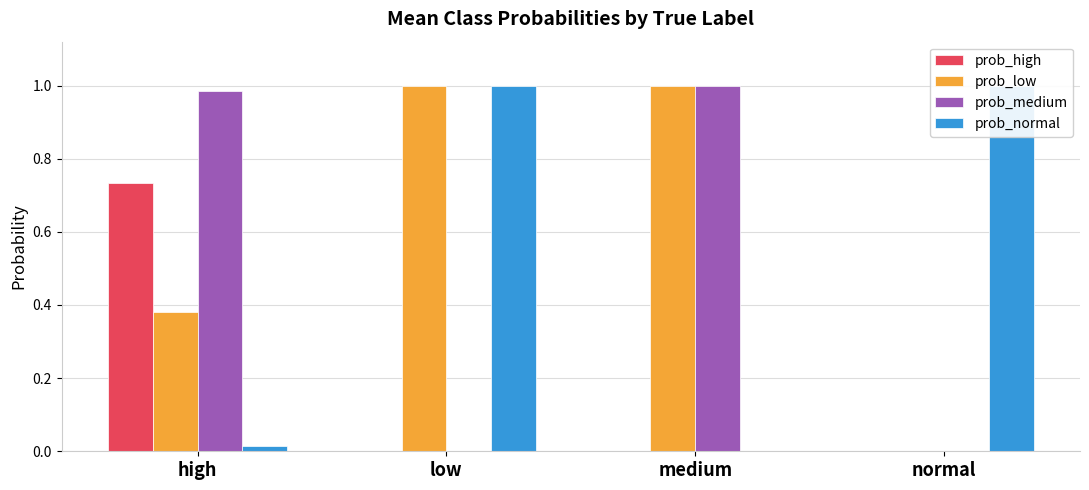

At low, list the series in order from largest to smallest.

prob_low, prob_normal, prob_medium, prob_high